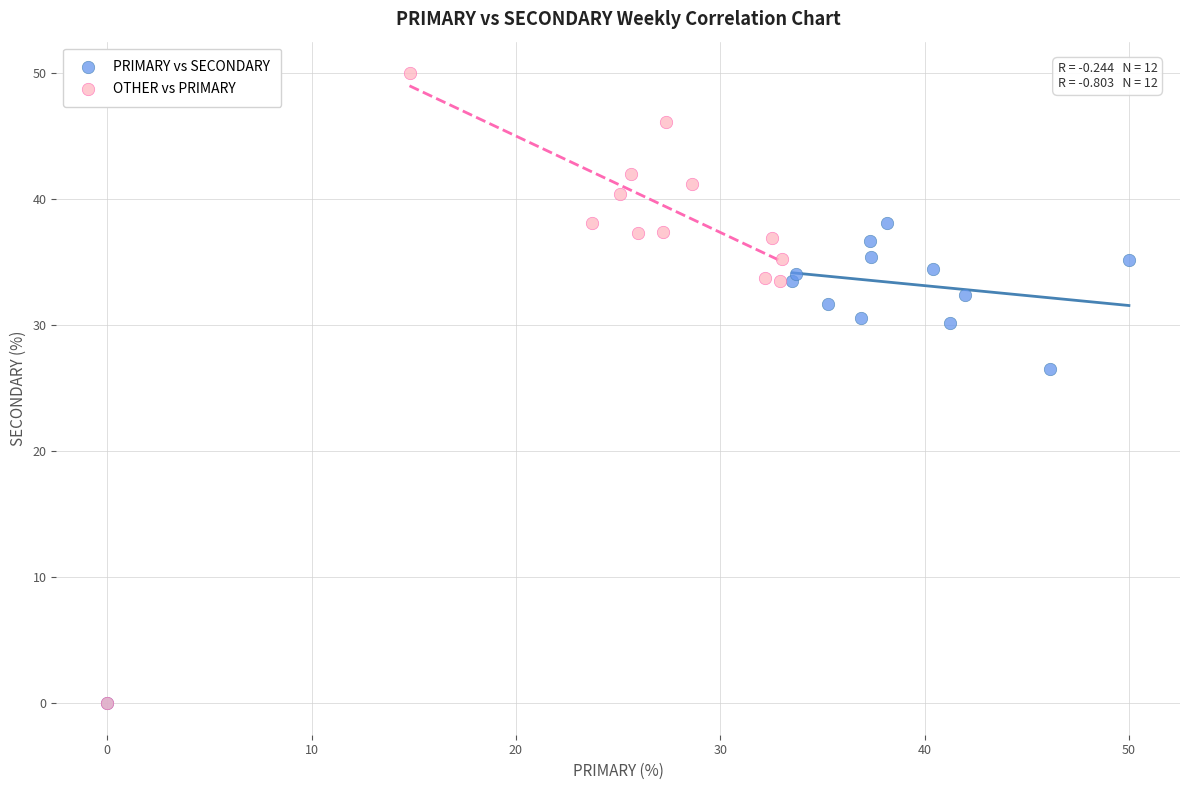

Which series has the largest Y range (max minus min)?

OTHER vs PRIMARY